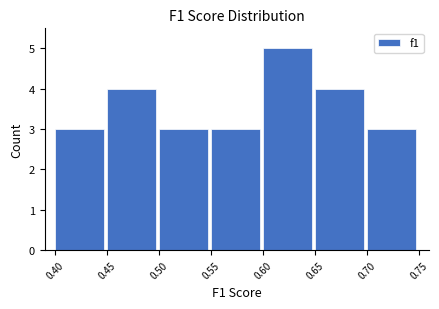

Reading left to right, list every bar in this chart as the range it spans on the x-axis followed by its height. The values are not printed on the chart, so give them approximately, as read against the axis.

0.40 to 0.45: 3
0.45 to 0.50: 4
0.50 to 0.55: 3
0.55 to 0.60: 3
0.60 to 0.65: 5
0.65 to 0.70: 4
0.70 to 0.75: 3